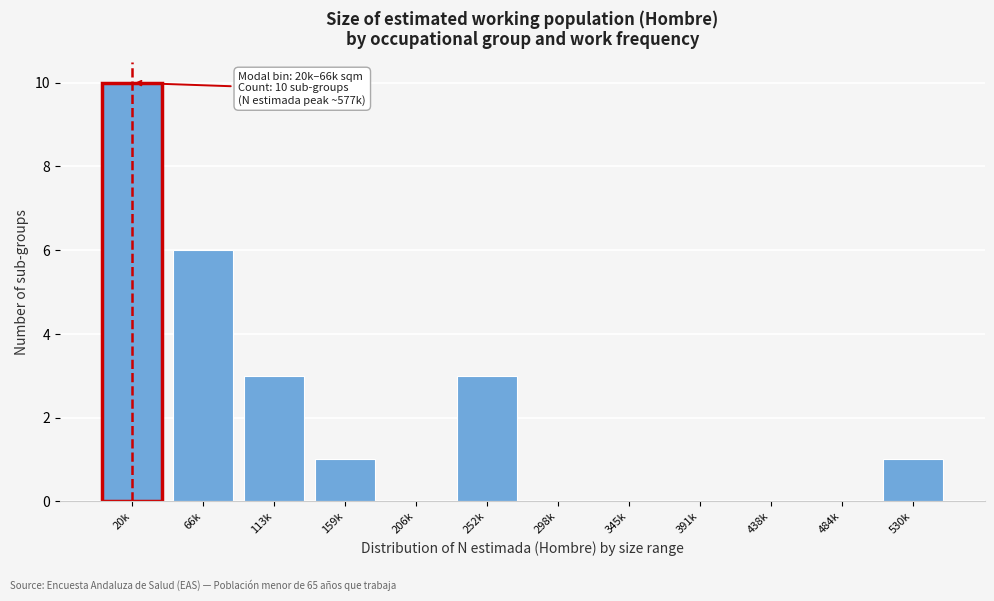

Reading left to right, what are all the values shown in this chart?

20k=10	66k=6	113k=3	159k=1	206k=0	252k=3	298k=0	345k=0	391k=0	438k=0	484k=0	530k=1